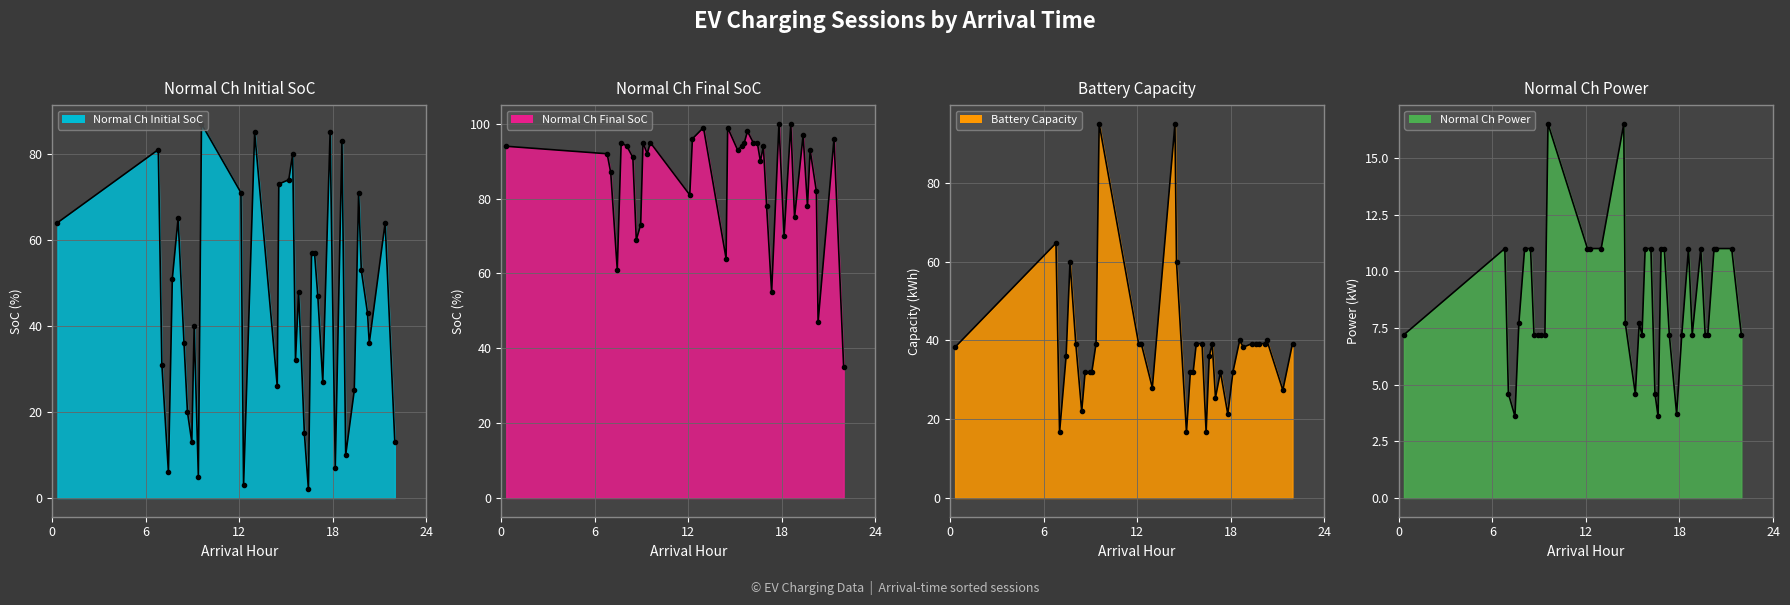

What is the average value of the Normal Ch Initial SoC series?

44.4